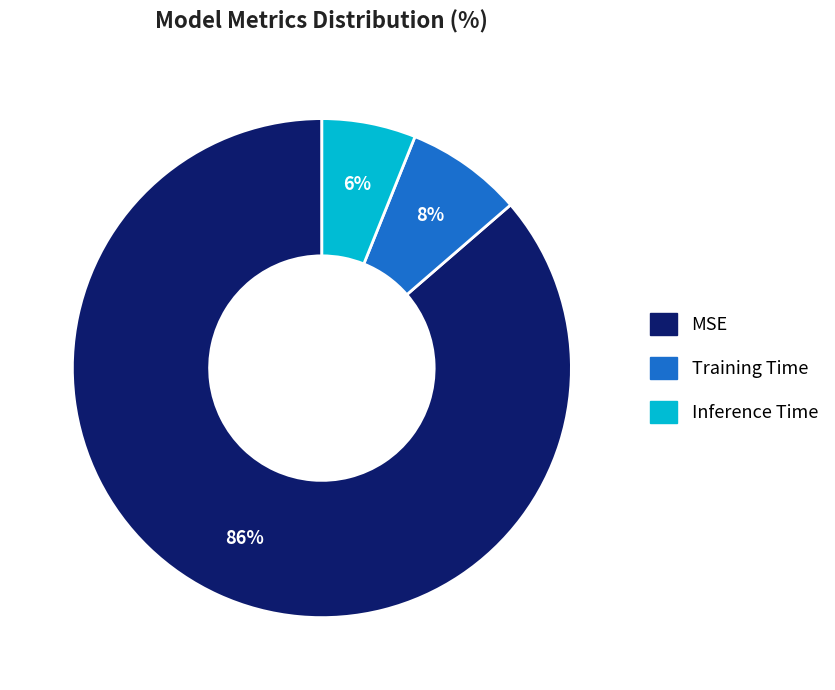

Is Training Time the majority of the pie?

No